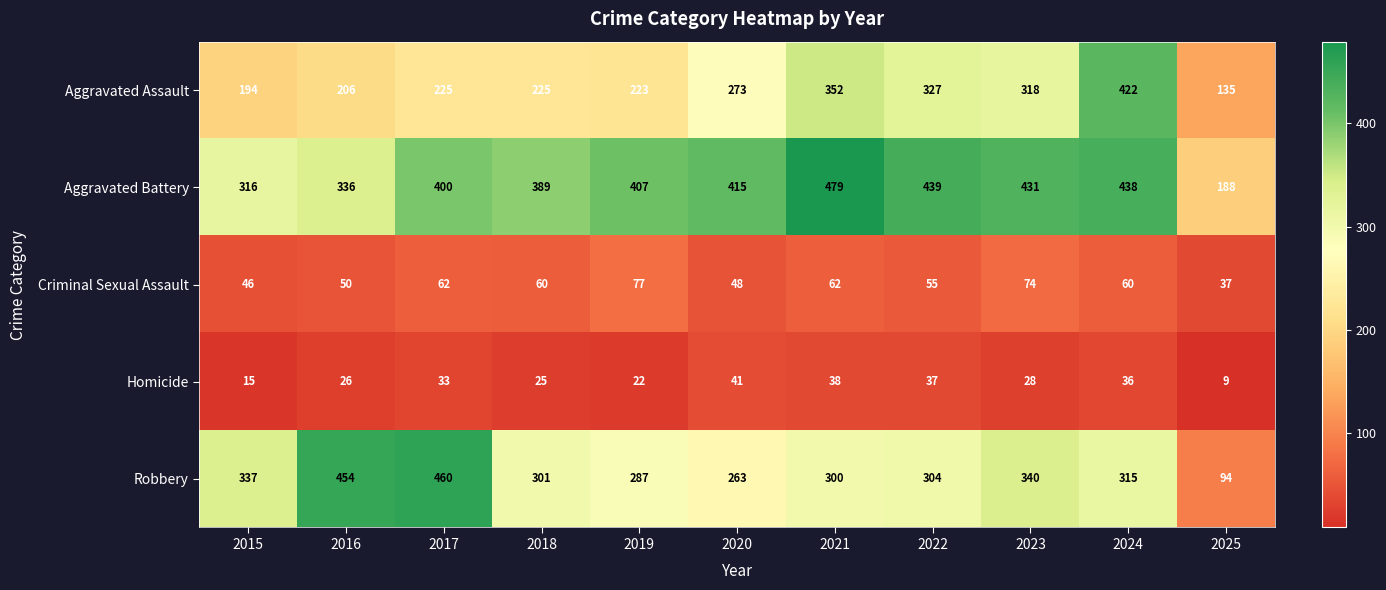

Read the Homicide value at 2023, to the nearest 10.

30